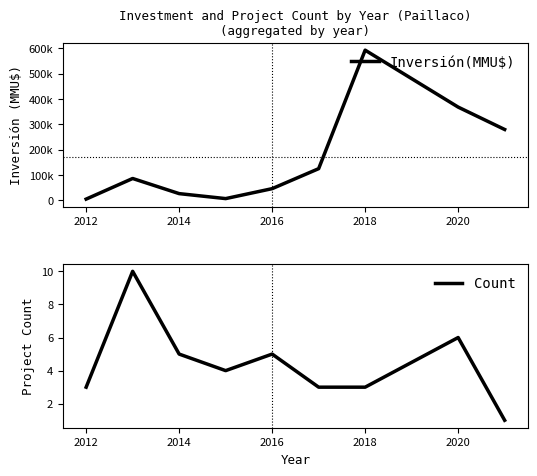

Is it true that Count equals 3 at 2014?

False